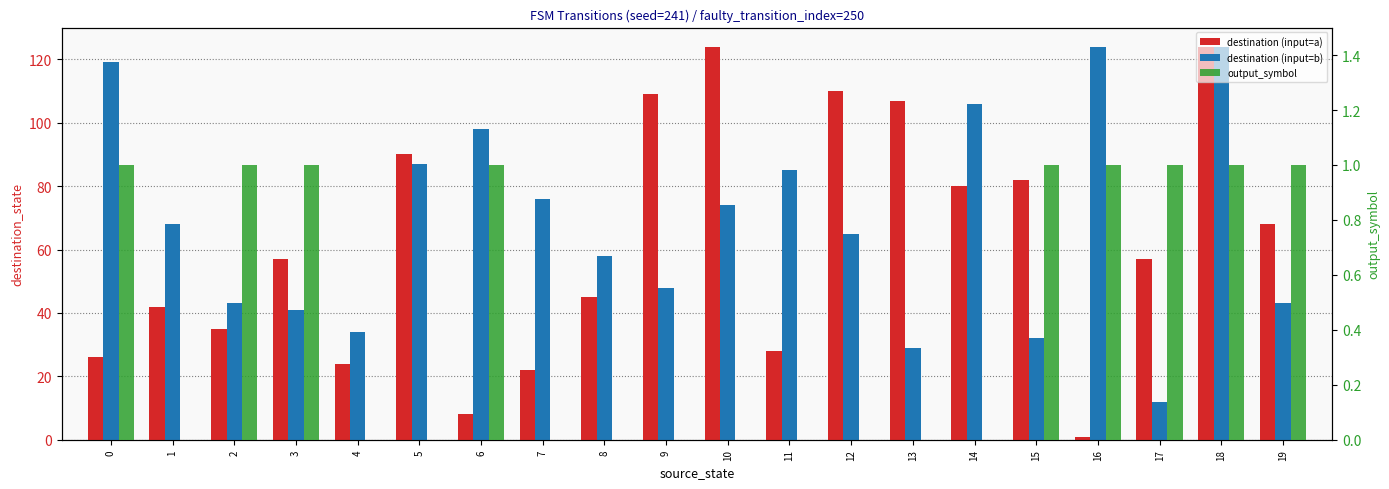

What is the difference between the second highest and second lowest values in the output_symbol series?

1